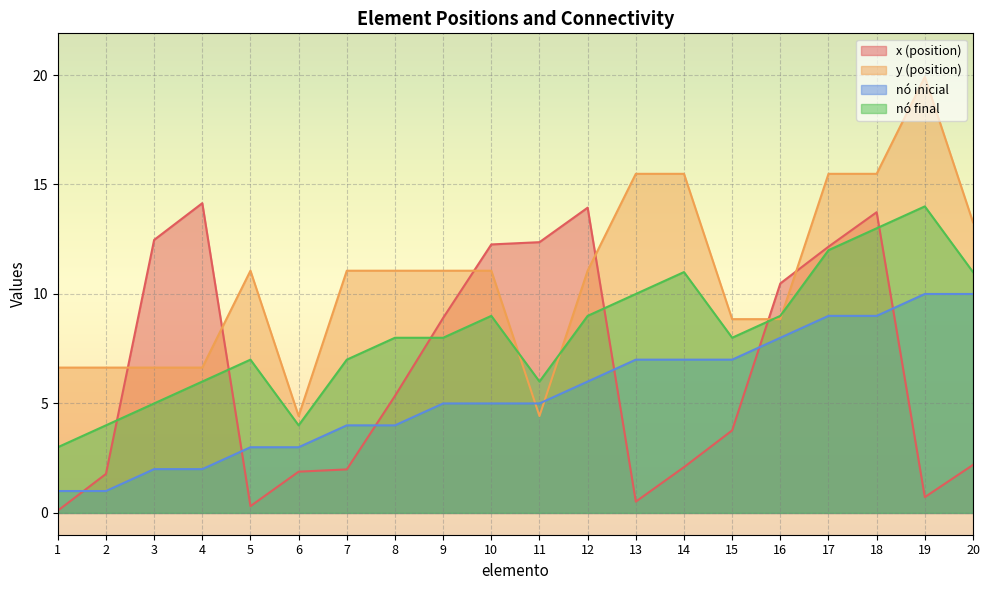

What are all the series names shown in the legend?

x (position), y (position), nó inicial, nó final